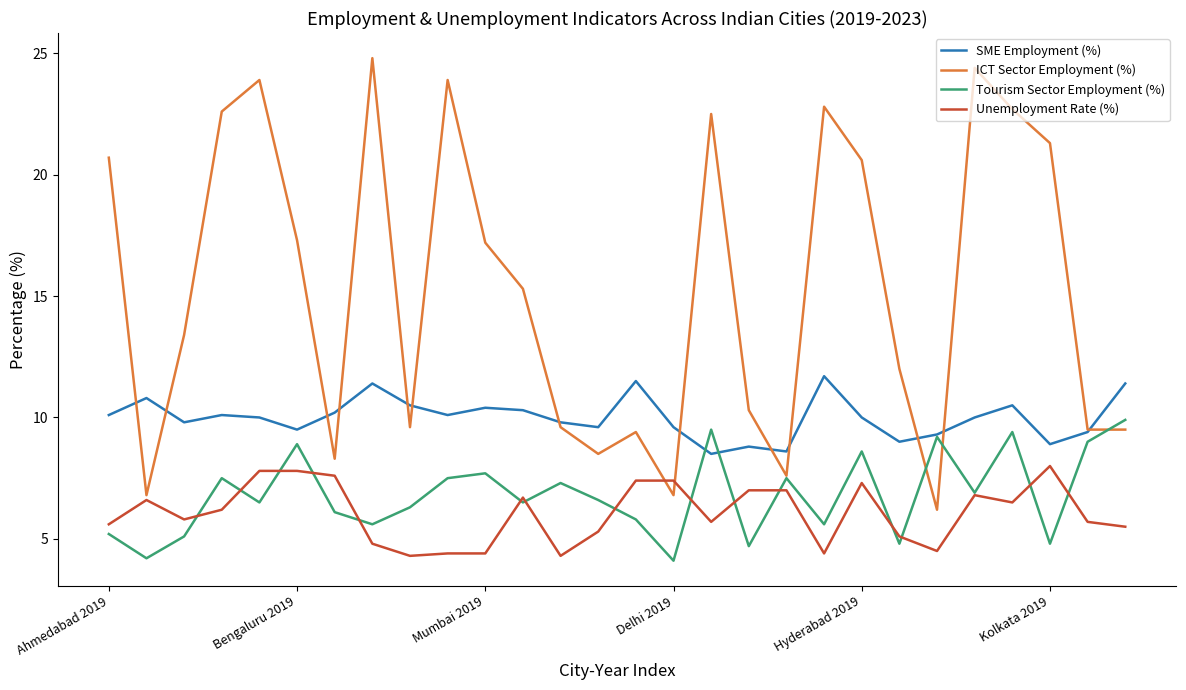

What are all the series names shown in the legend?

SME Employment (%), ICT Sector Employment (%), Tourism Sector Employment (%), Unemployment Rate (%)